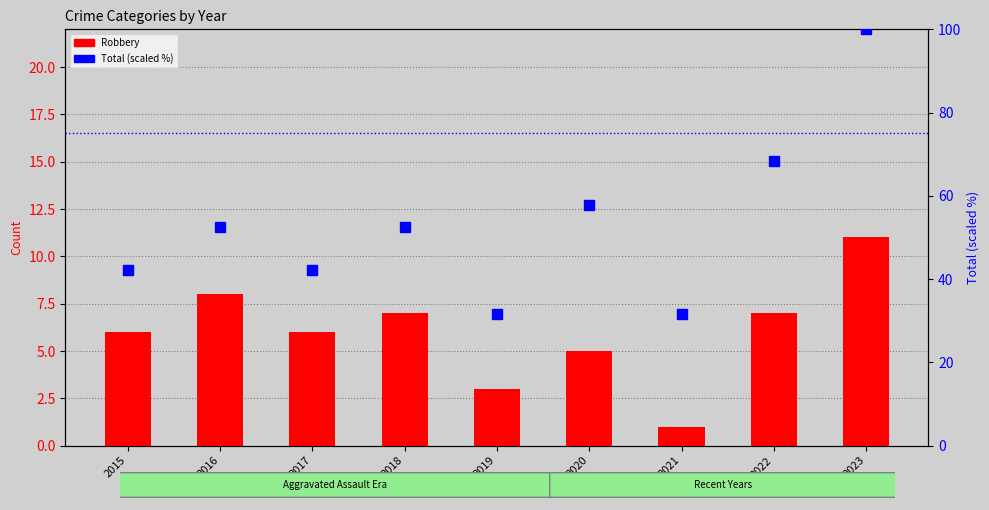

List the labels in order of Total (scaled) value, largest first.

2023, 2022, 2020, 2016, 2018, 2015, 2017, 2019, 2021